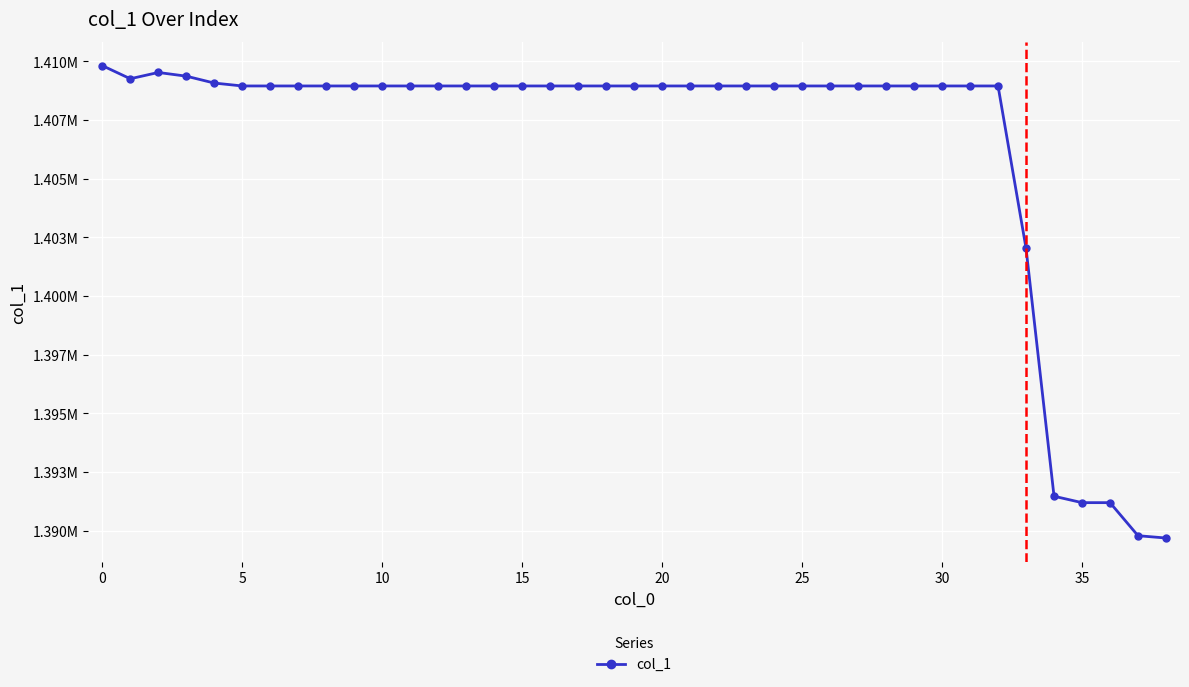

What is the value of the 21st point from the left?

1408953.3